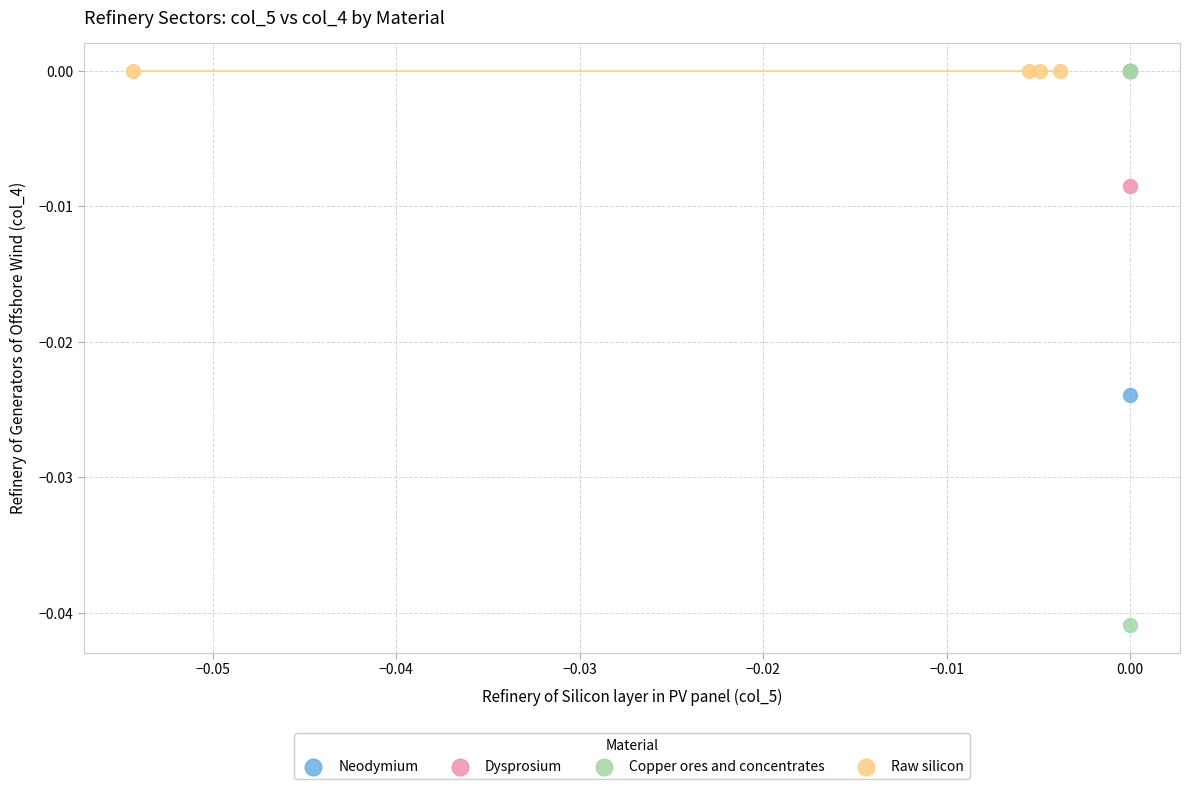

Which series reaches the minimum Y coordinate?

Copper ores and concentrates